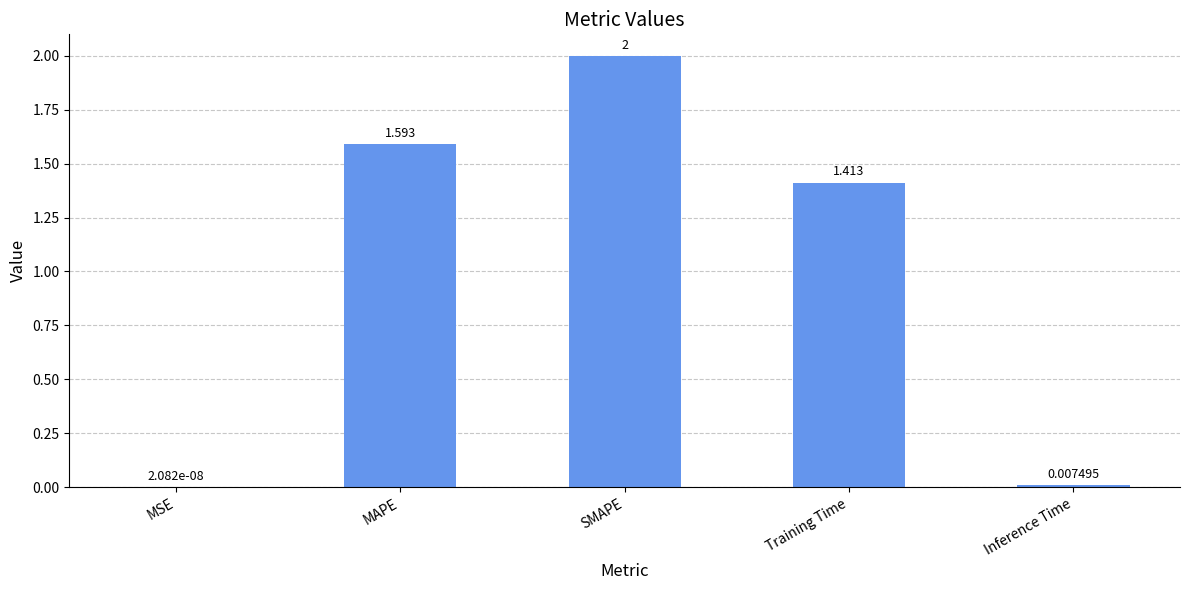

Between Training Time and Inference Time, which is larger?

Training Time